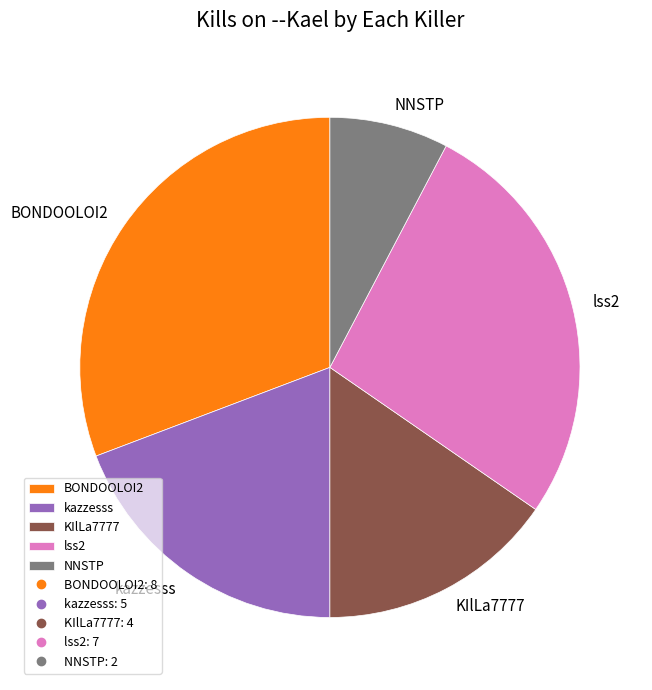

Combined, do kazzesss and NNSTP account for over 50%?

No